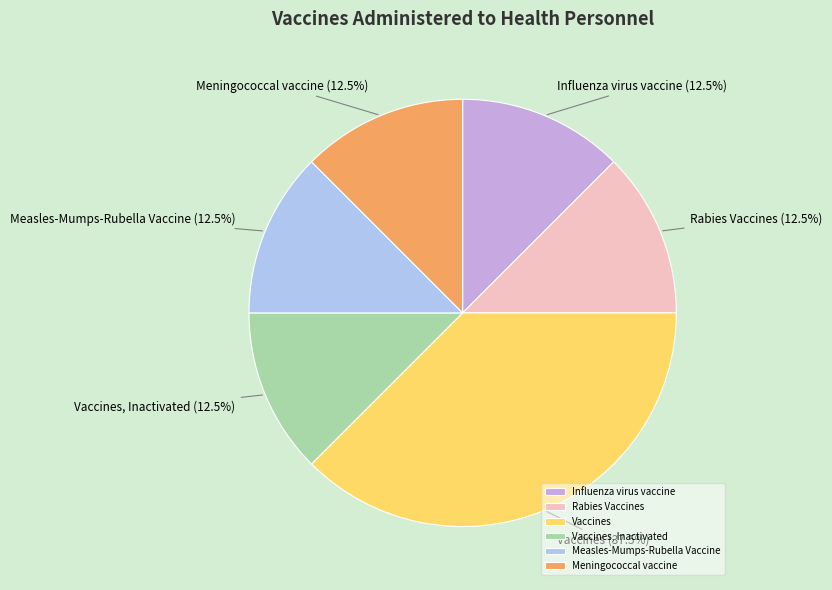

Does Rabies Vaccines represent more than half of the total?

No